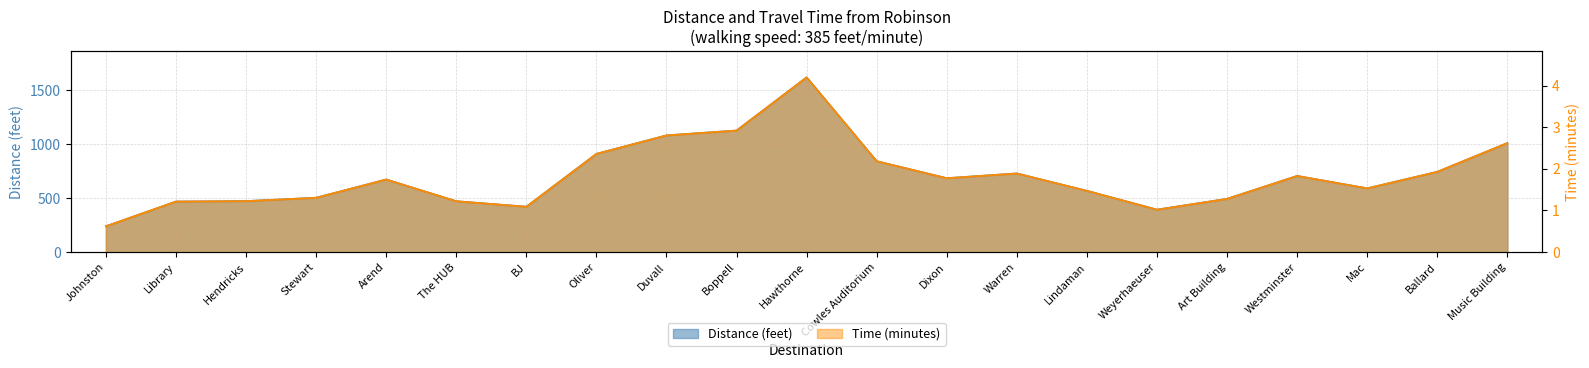

What value does the Distance (feet) series have at Oliver?

909.0